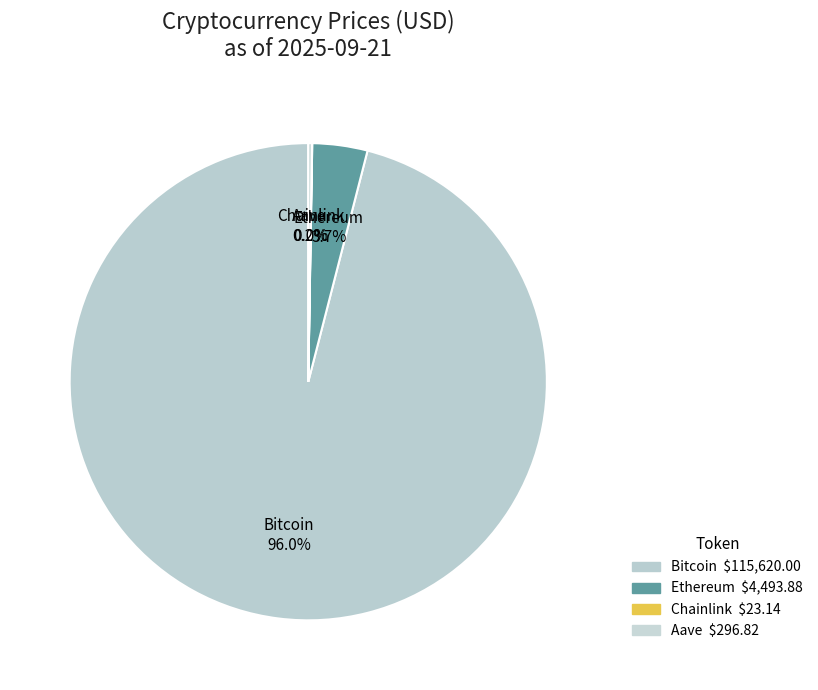

Which slice represents more than half of the pie?

Bitcoin